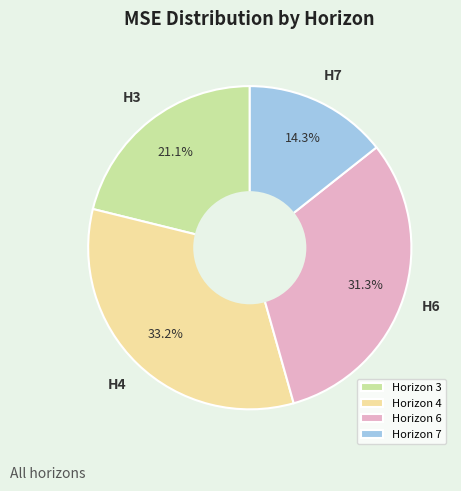

Is Horizon 4 the majority of the pie?

No